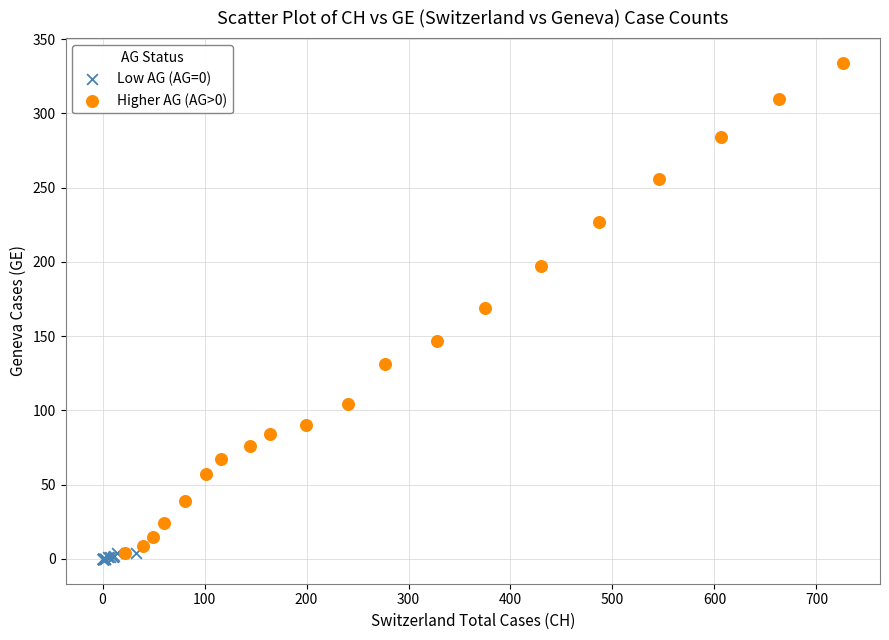

Which series contains the highest Y value?

Higher AG (AG>0)